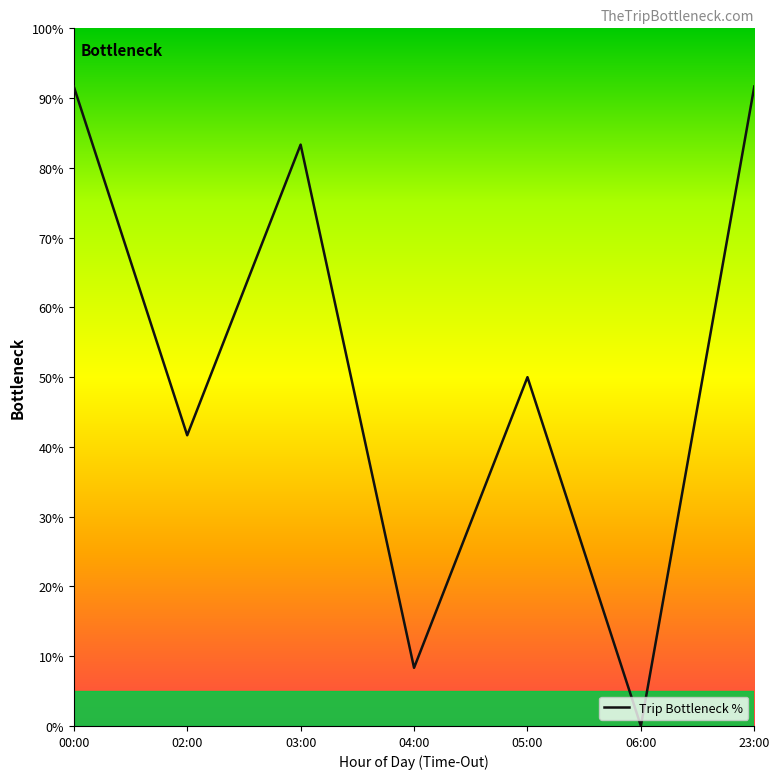

Count the number of data series in this chart.

1